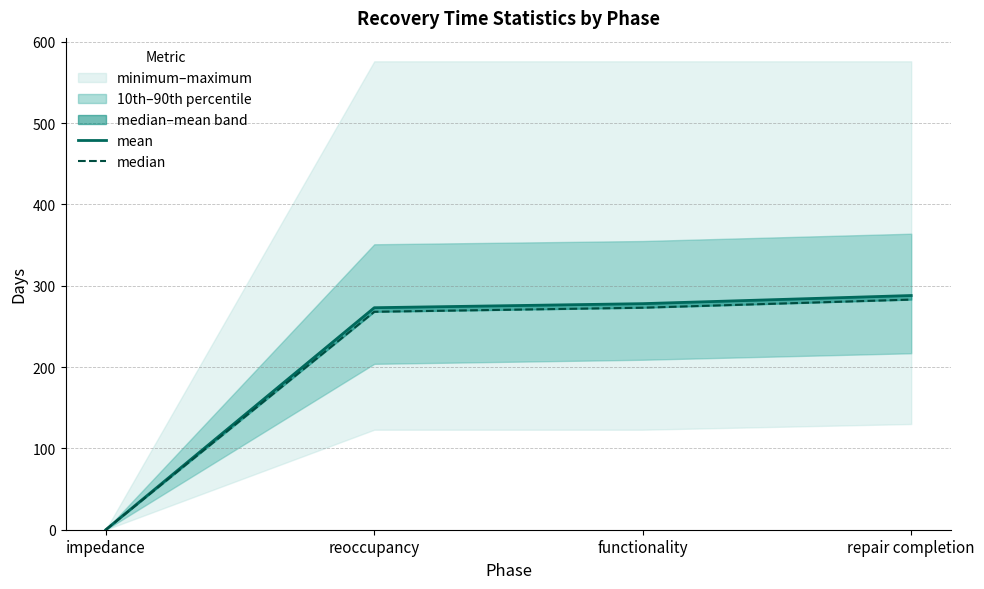

What is the sum of all median values?

824